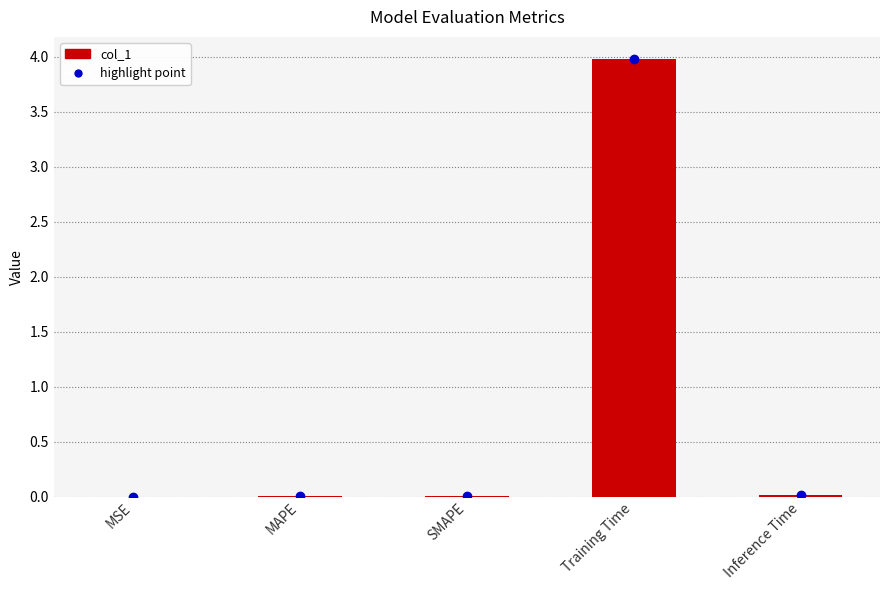

What is the greatest value displayed?

4.0